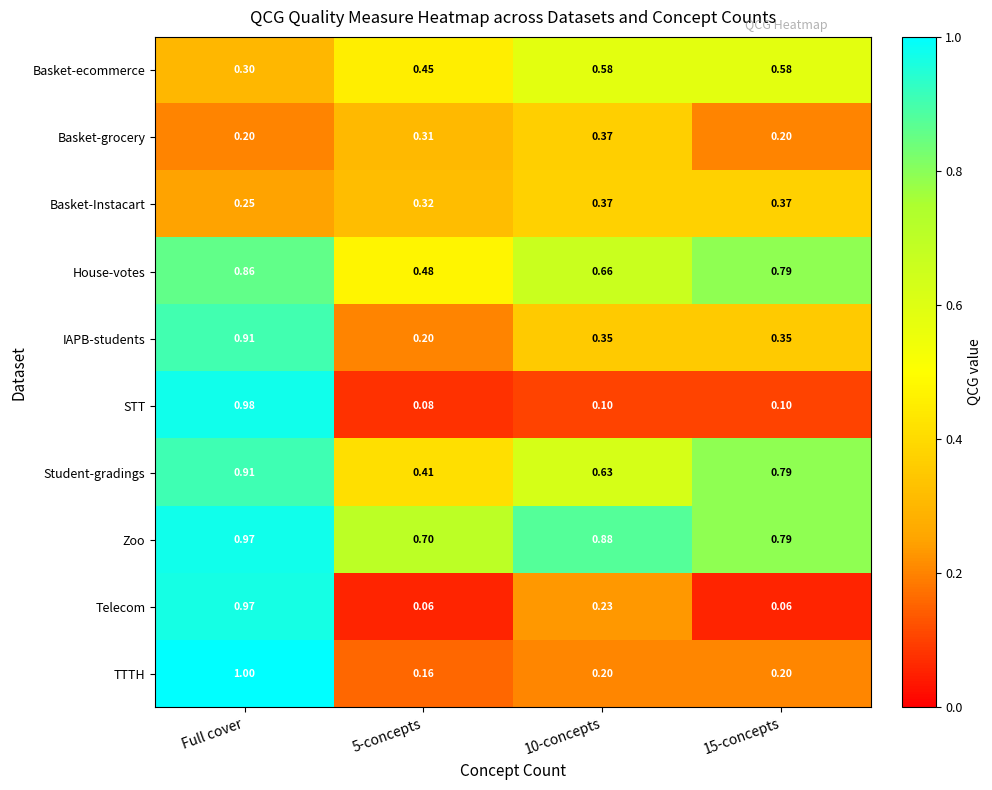

Which series has the largest total across all categories?

Zoo